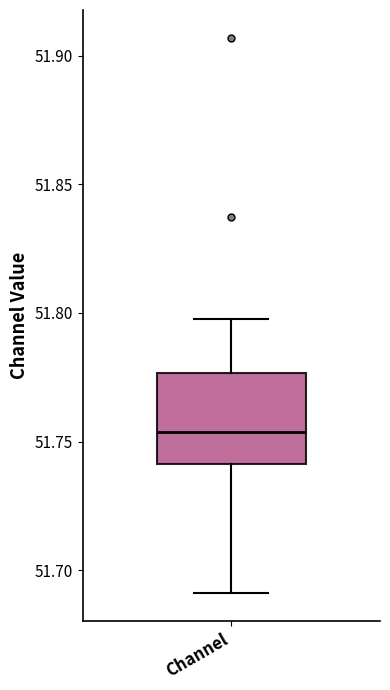

Read this box plot against the y-axis: the position of the median line, the range covered by the box, and the ends of both whiskers. The values are not printed on the chart, so give them approximately, as read against the axis.

median 51.755, box 51.740 to 51.775, whiskers 51.690 to 51.800